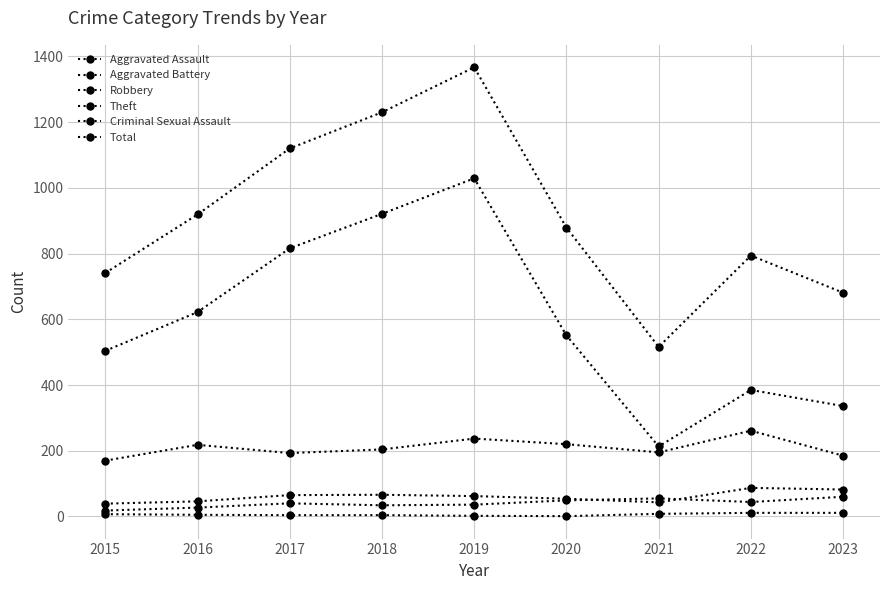

Which series has the largest range (max minus min)?

Total